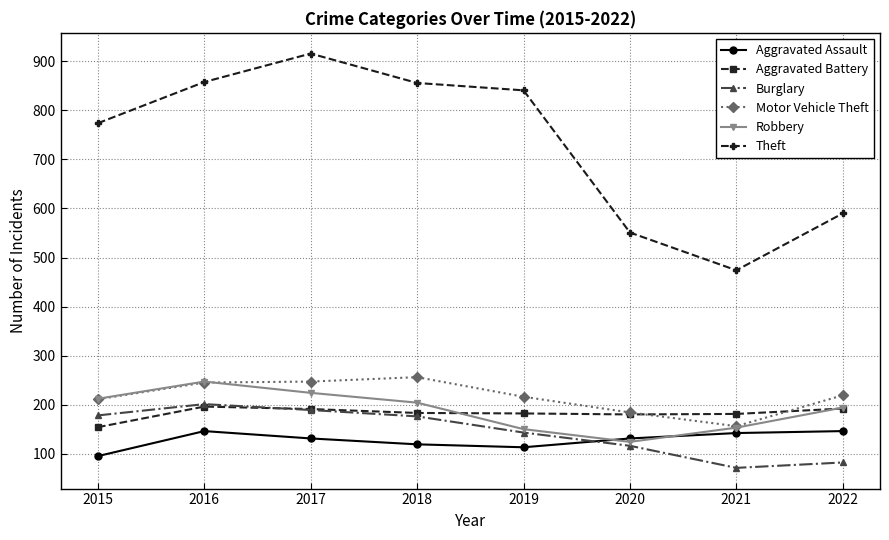

Which label corresponds to the largest value in the chart?

2017